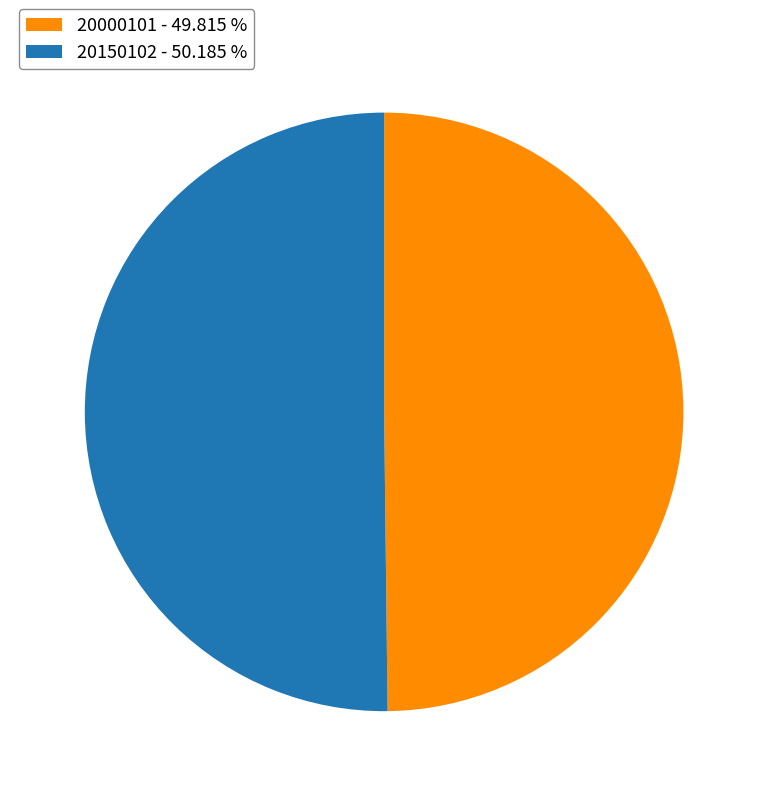

Combined, do 20000101 - 49.815 % and 20150102 - 50.185 % account for over 50%?

Yes